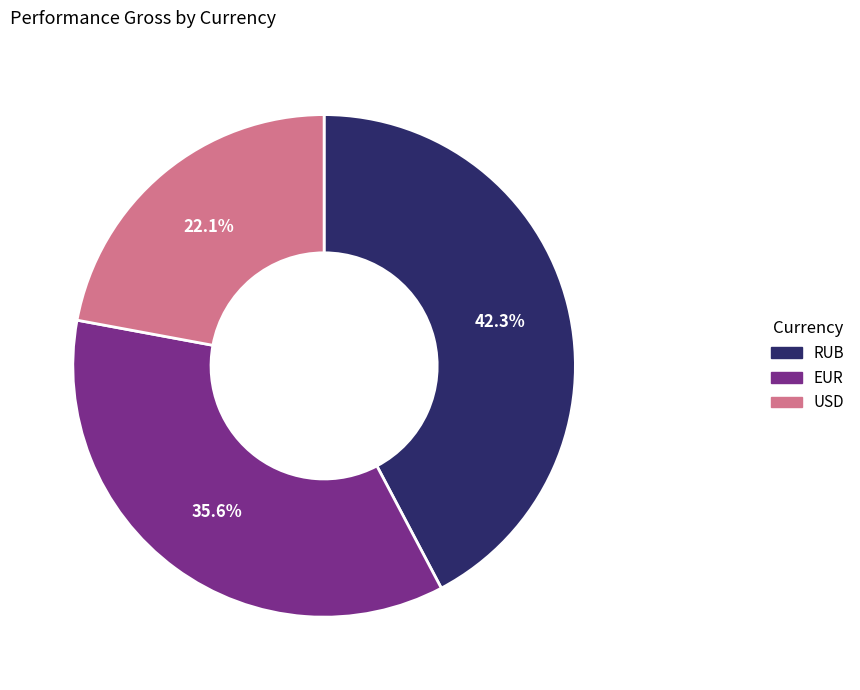

Is it true that RUB is 50% of the pie?

False